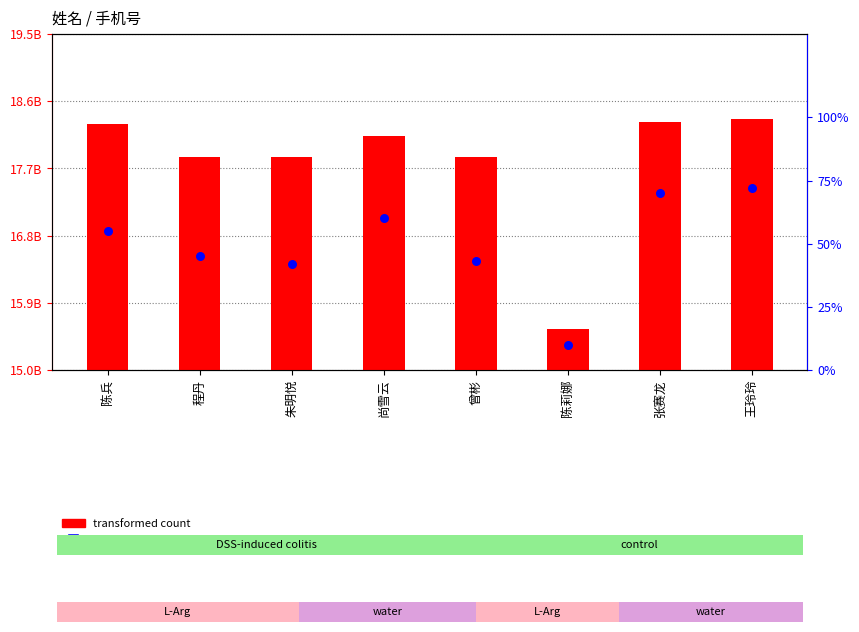

What are all the series names shown in the legend?

transformed count, percentile rank within the sample